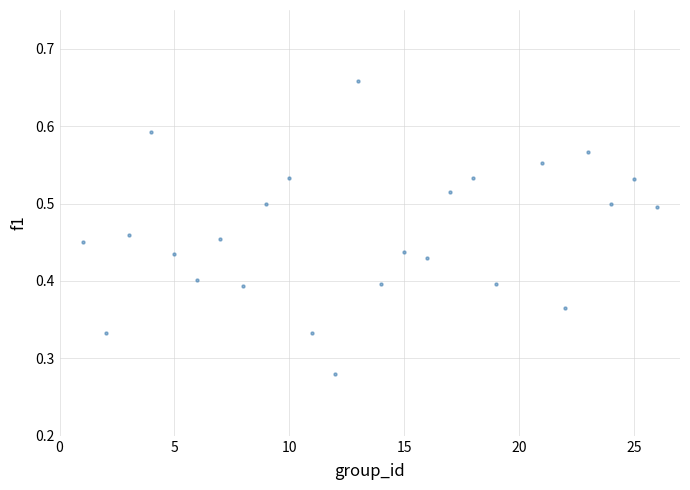

What is the range of X values (max minus min)?

25.0